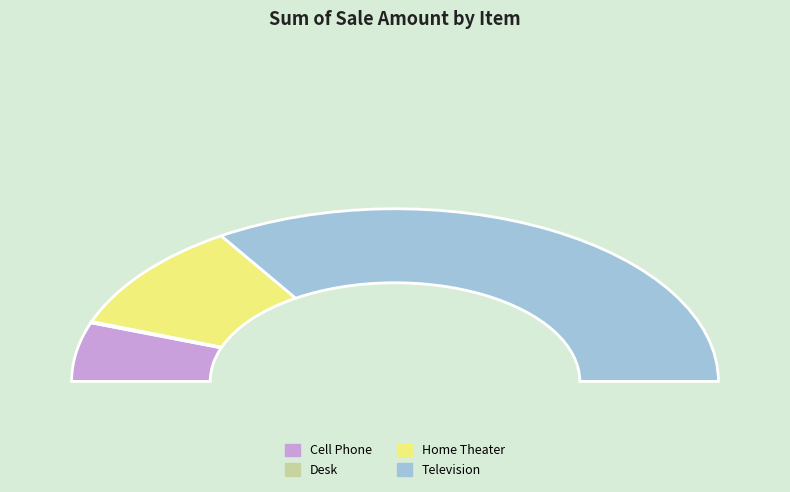

What is the change in value from Cell Phone to Home Theater?

+14900